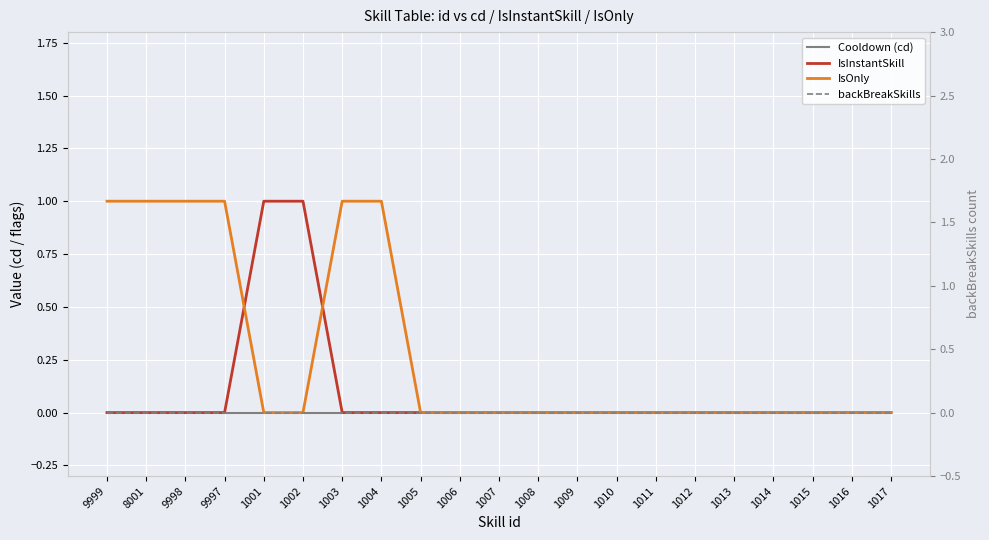

True or false: IsOnly has more than 0 points higher than both neighbors.

False